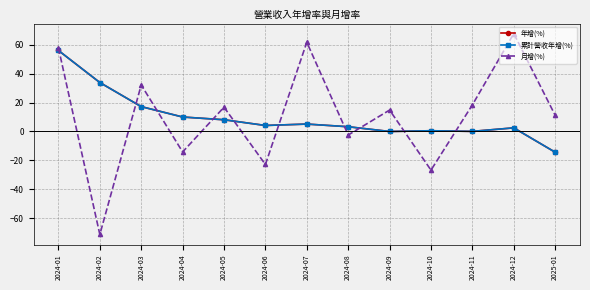

Where do 月增(%) and 年增(%) first cross each other?

2024-01 and 2024-02